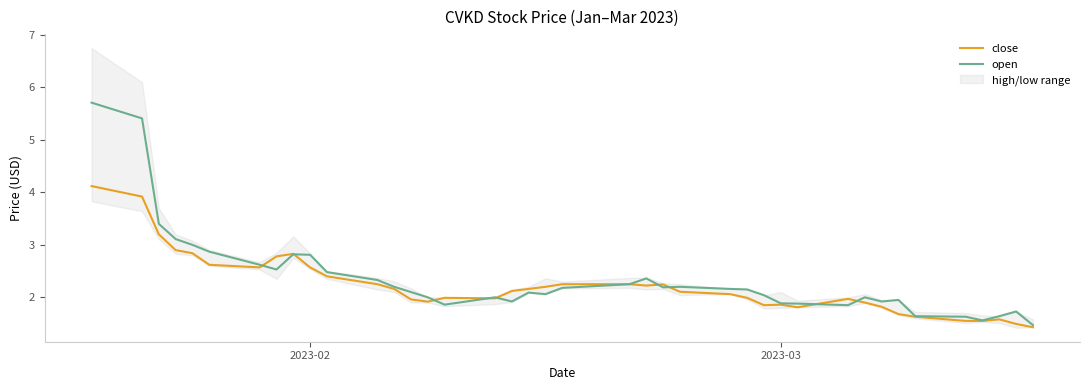

Reading right to left, what are all the values shown in this chart?

close: 1.4	1.5	1.6	1.5	1.5	1.6	1.7	1.8	1.9	2.0	1.8	1.9	1.9	2.0	2.1	2.1	2.2	2.2	2.2	2.2	2.2	2.2	2.1	2.0	2.0	1.9	2.0	2.2	2.2	2.4	2.6	2.8	2.8	2.6	2.6	2.8	2.9	3.2	3.9	4.1
open: 1.5	1.7	1.6	1.6	1.6	1.6	2.0	1.9	2.0	1.9	1.9	1.9	2.0	2.2	2.2	2.2	2.2	2.4	2.2	2.2	2.1	2.1	1.9	2.0	1.9	2.0	2.1	2.2	2.3	2.5	2.8	2.8	2.5	2.6	2.9	3.0	3.1	3.4	5.4	5.7